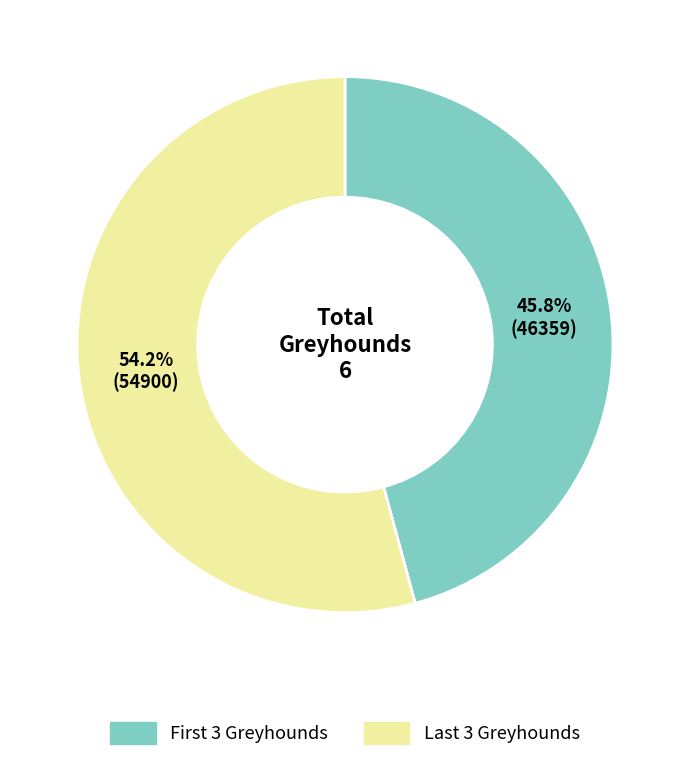

Count the number of slices in the pie.

2